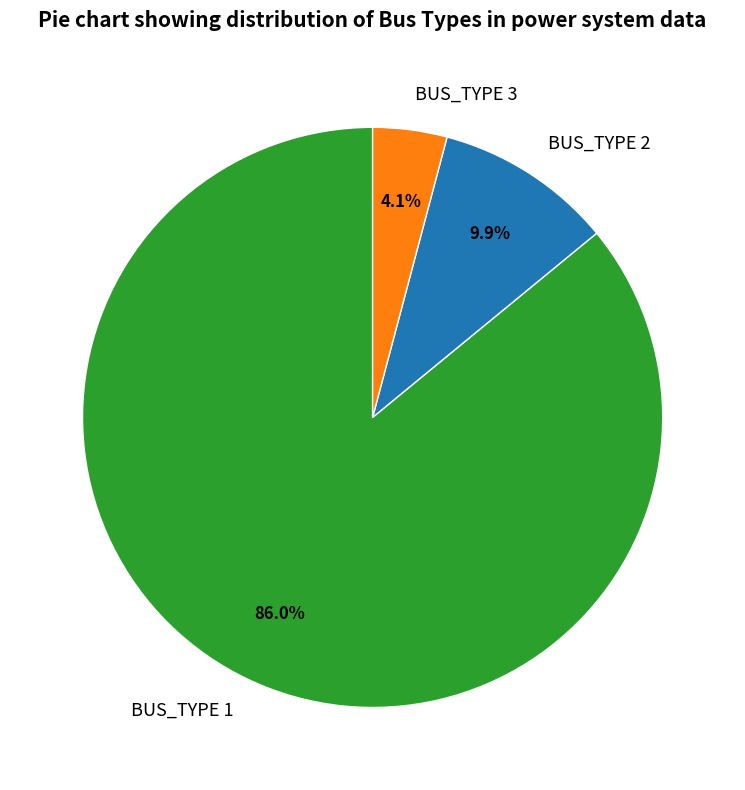

The BUS_TYPE 2 slice represents 1% of the pie. True or false?

False